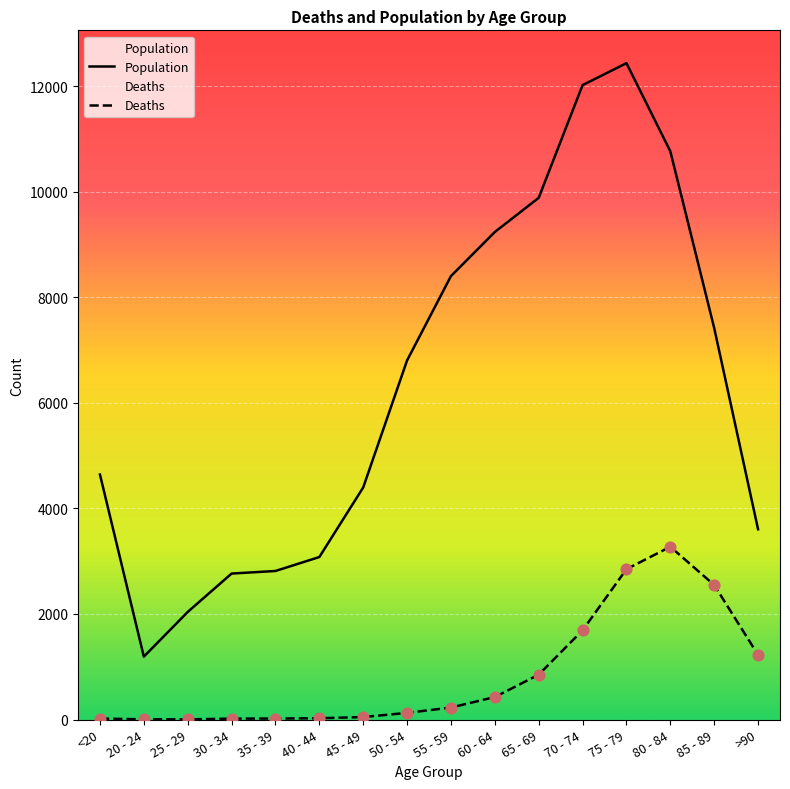

Which series has the largest total across all categories?

Population